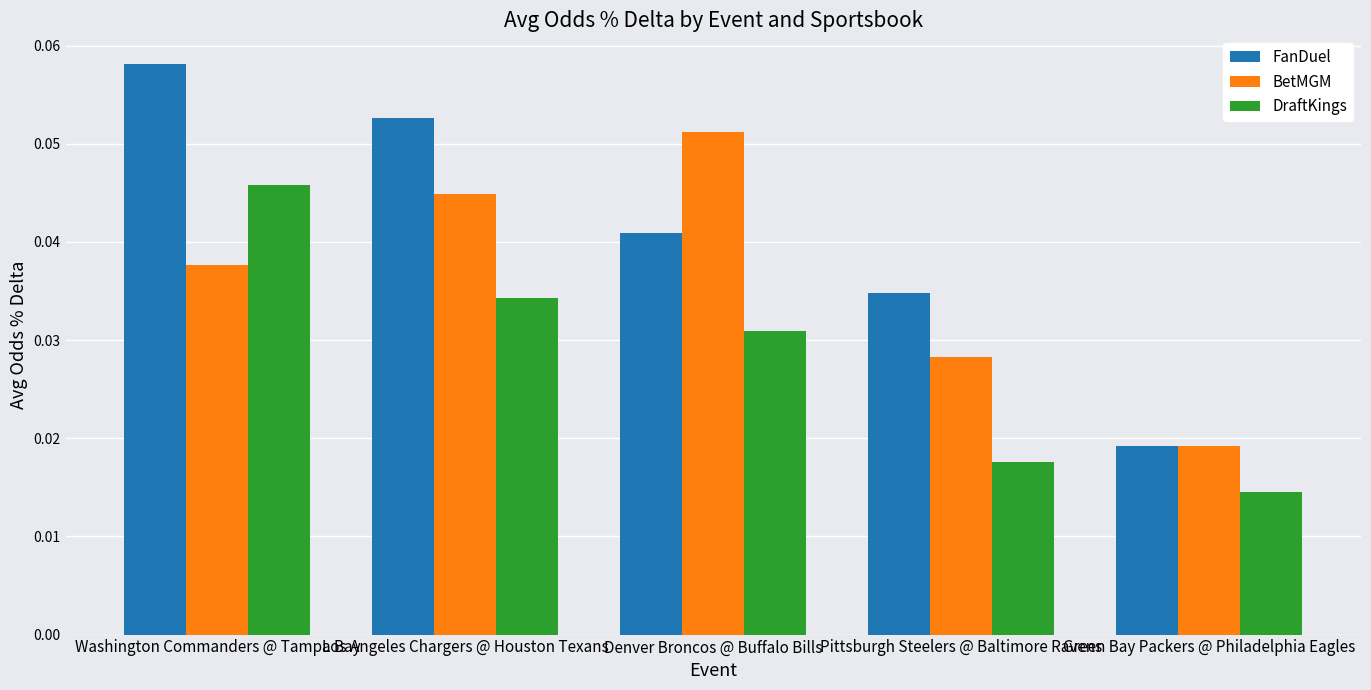

Are the bars grouped side by side (vs. stacked)?

Yes